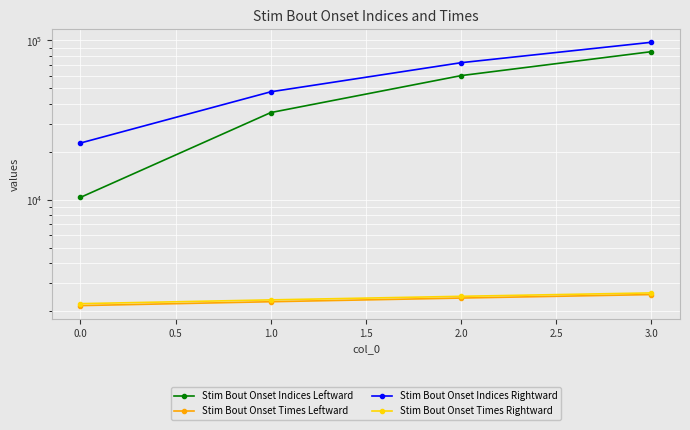

Which has a higher value, 1.0 or 2.0?

2.0